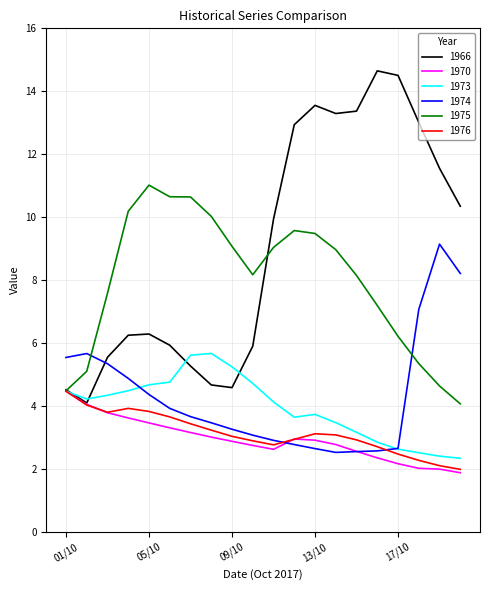

Which series has the largest total across all categories?

1966